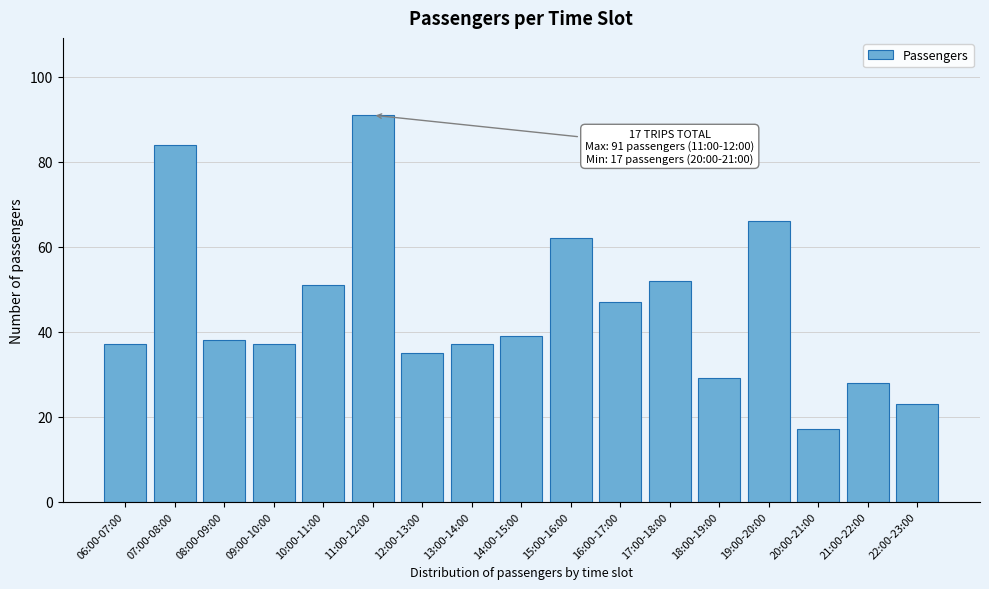

Reading right to left, what are all the values shown in this chart?

22:00-23:00=23	21:00-22:00=28	20:00-21:00=17	19:00-20:00=66	18:00-19:00=29	17:00-18:00=52	16:00-17:00=47	15:00-16:00=62	14:00-15:00=39	13:00-14:00=37	12:00-13:00=35	11:00-12:00=91	10:00-11:00=51	09:00-10:00=37	08:00-09:00=38	07:00-08:00=84	06:00-07:00=37